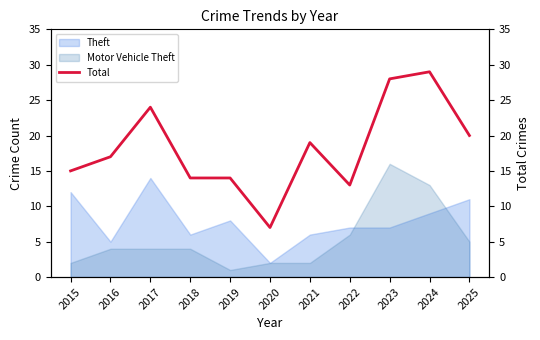

How many interior local peaks (higher than both neighbors) does the data have?

3